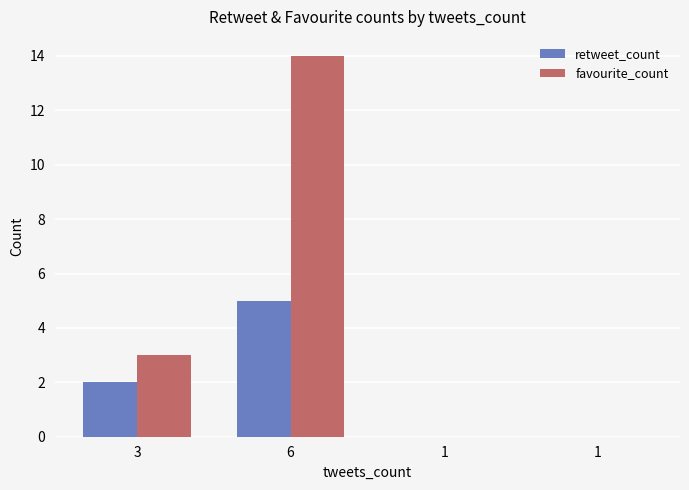

Rank the series at 6 from lowest to highest value.

retweet_count, favourite_count